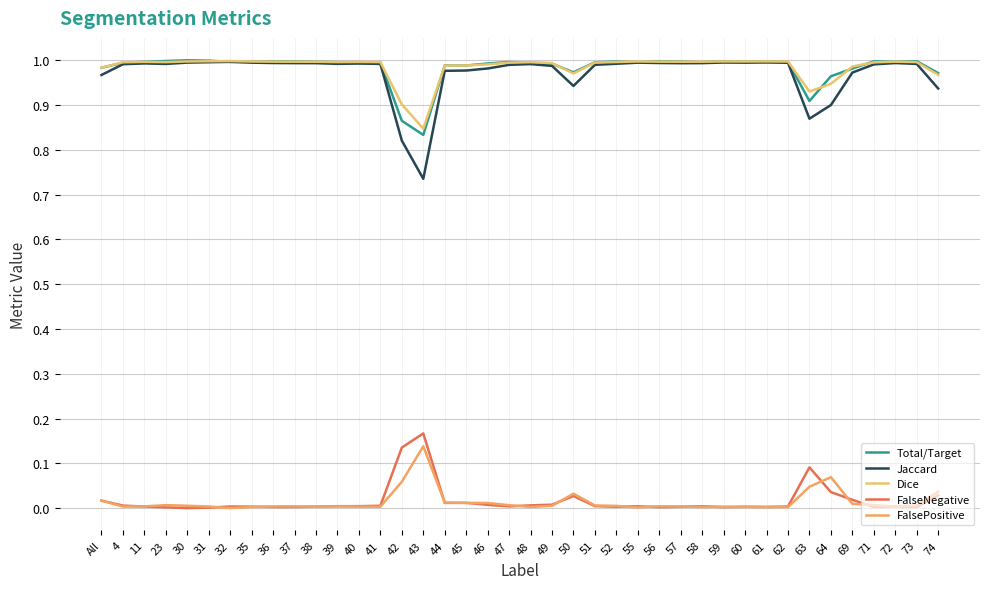

Reading right to left, list all the values displayed in this chart.

Total/Target: 1.0	1.0	1.0	1.0	1.0	1.0	0.9	1.0	1.0	1.0	1.0	1.0	1.0	1.0	1.0	1.0	1.0	1.0	1.0	1.0	1.0	1.0	1.0	1.0	0.8	0.9	1.0	1.0	1.0	1.0	1.0	1.0	1.0	1.0	1.0	1.0	1.0	1.0	1.0	1.0
Jaccard: 0.9	1.0	1.0	1.0	1.0	0.9	0.9	1.0	1.0	1.0	1.0	1.0	1.0	1.0	1.0	1.0	1.0	0.9	1.0	1.0	1.0	1.0	1.0	1.0	0.7	0.8	1.0	1.0	1.0	1.0	1.0	1.0	1.0	1.0	1.0	1.0	1.0	1.0	1.0	1.0
Dice: 1.0	1.0	1.0	1.0	1.0	0.9	0.9	1.0	1.0	1.0	1.0	1.0	1.0	1.0	1.0	1.0	1.0	1.0	1.0	1.0	1.0	1.0	1.0	1.0	0.8	0.9	1.0	1.0	1.0	1.0	1.0	1.0	1.0	1.0	1.0	1.0	1.0	1.0	1.0	1.0
FalseNegative: 0.0	0.0	0.0	0.0	0.0	0.0	0.1	0.0	0.0	0.0	0.0	0.0	0.0	0.0	0.0	0.0	0.0	0.0	0.0	0.0	0.0	0.0	0.0	0.0	0.2	0.1	0.0	0.0	0.0	0.0	0.0	0.0	0.0	0.0	0.0	0.0	0.0	0.0	0.0	0.0
FalsePositive: 0.0	0.0	0.0	0.0	0.0	0.1	0.0	0.0	0.0	0.0	0.0	0.0	0.0	0.0	0.0	0.0	0.0	0.0	0.0	0.0	0.0	0.0	0.0	0.0	0.1	0.1	0.0	0.0	0.0	0.0	0.0	0.0	0.0	0.0	0.0	0.0	0.0	0.0	0.0	0.0